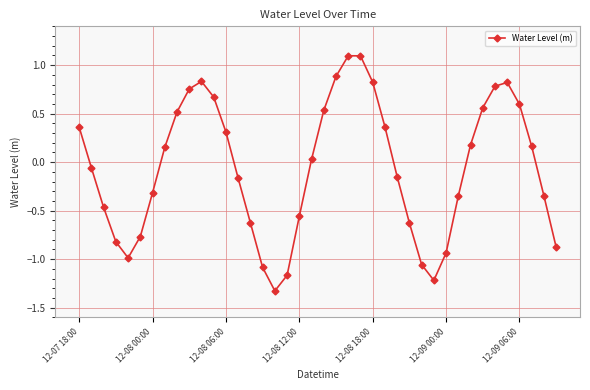

What is the value of the 13th point from the left?

0.3